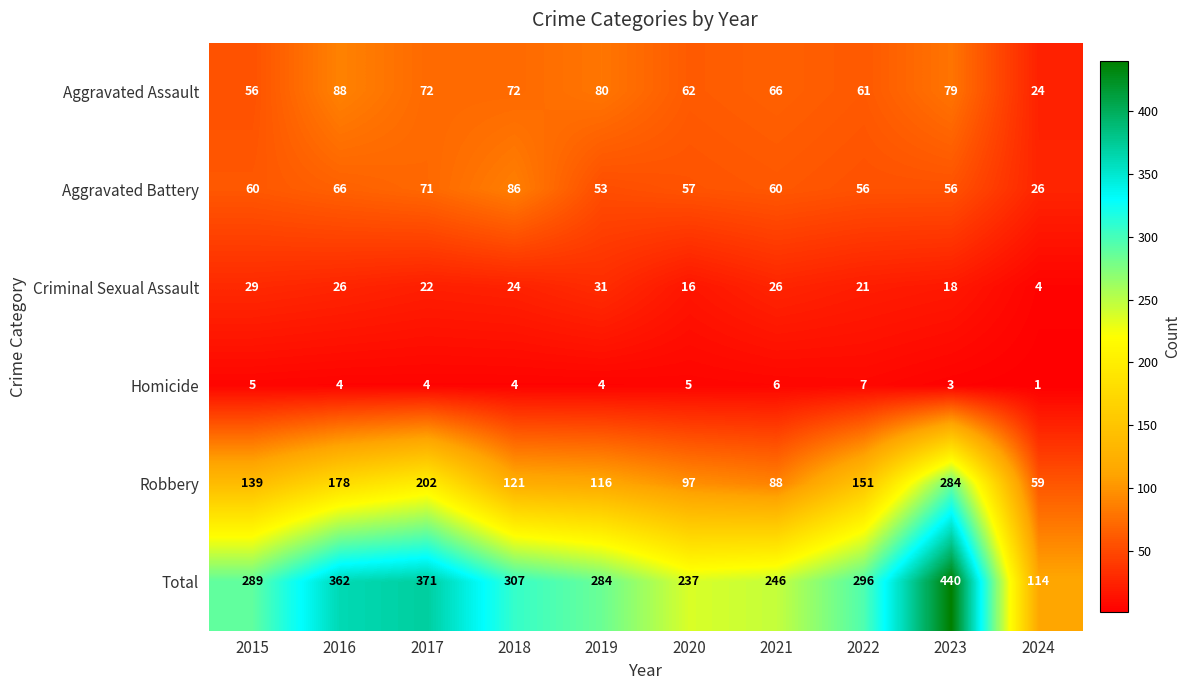

At which label is Robbery closest to 171?

2016